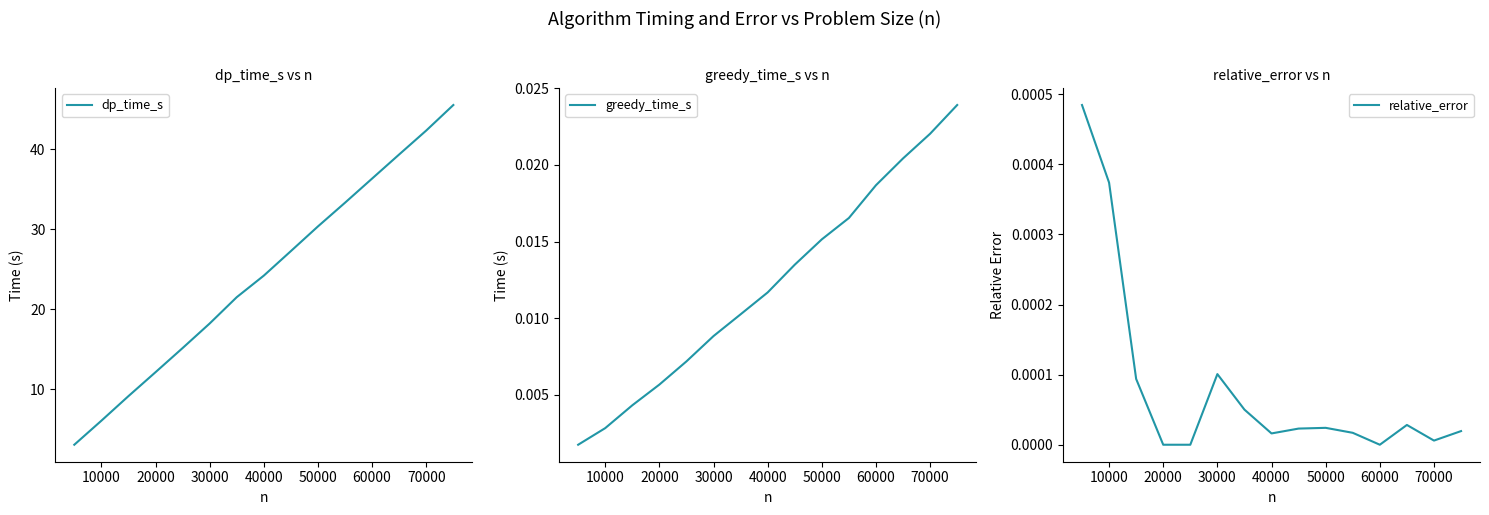

What are all the series names shown in the legend?

dp_time_s, greedy_time_s, relative_error